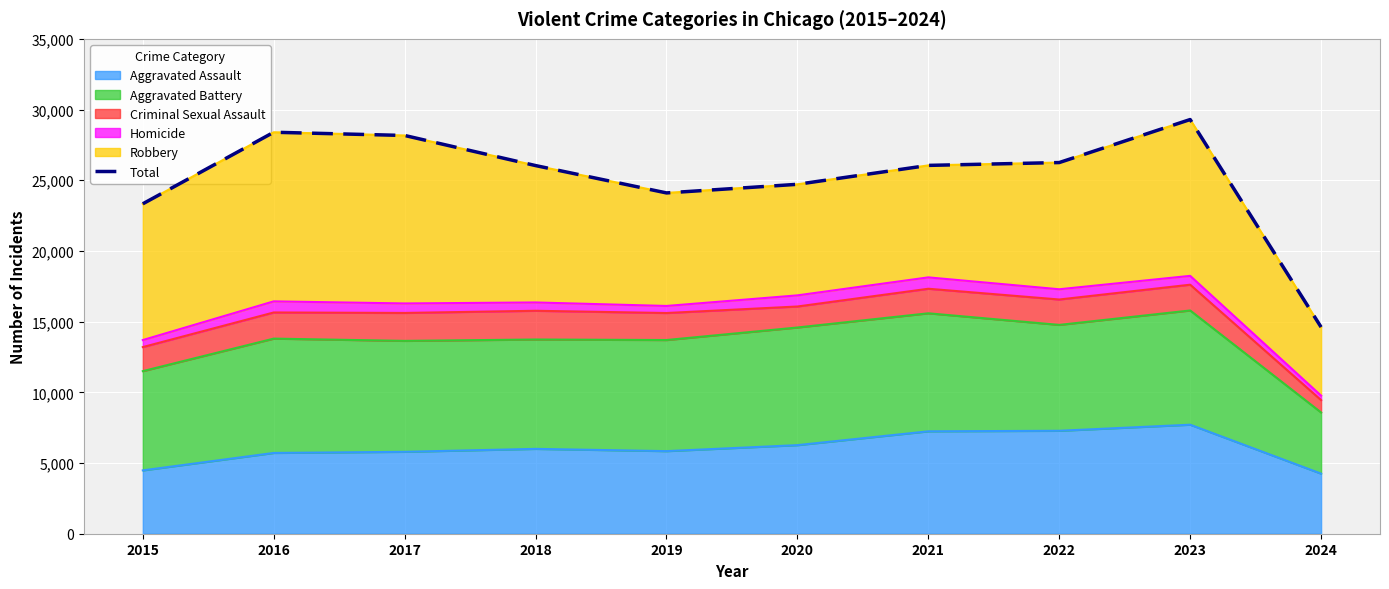

At which category does the data reach its first local valley?

2019